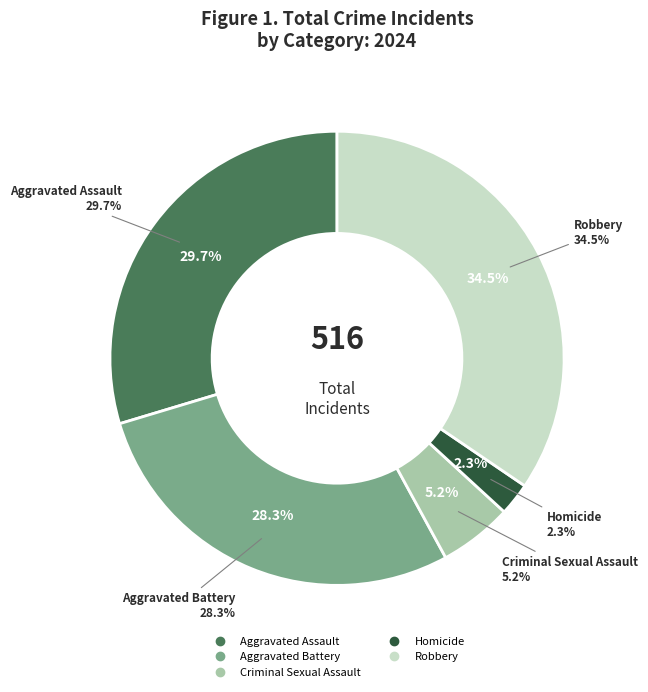

Rank the categories by value from lowest to highest.

Homicide, Criminal Sexual Assault, Aggravated Battery, Aggravated Assault, Robbery